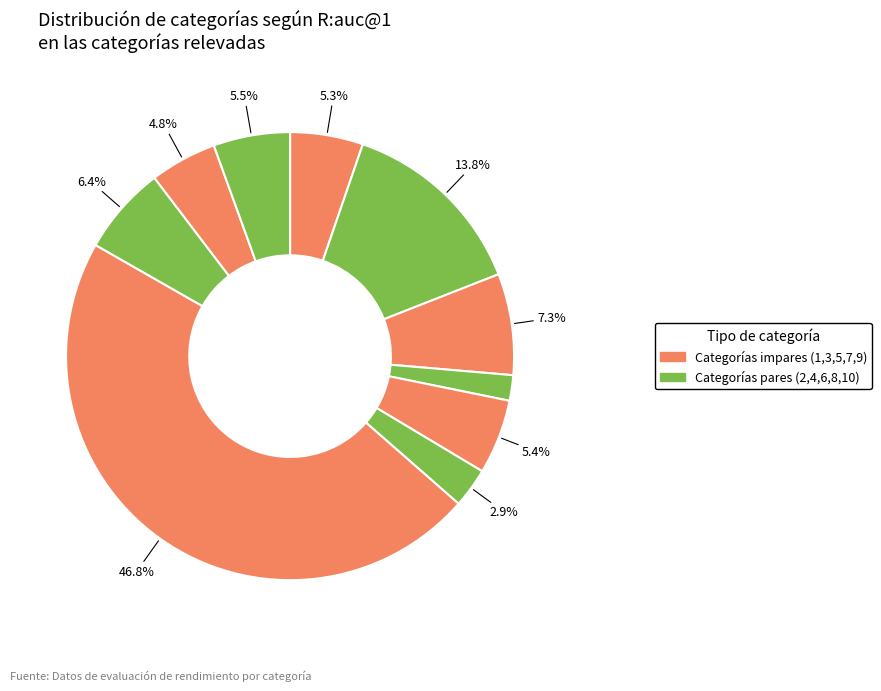

How many slices are in this pie chart?

10